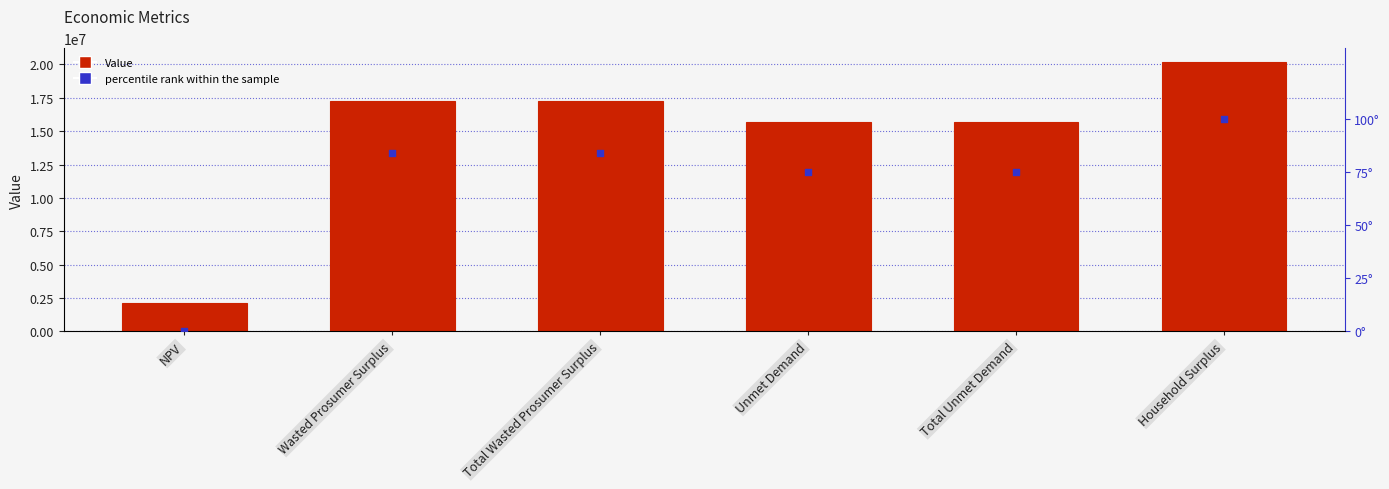

At which category is the sum across all series the highest?

Household Surplus